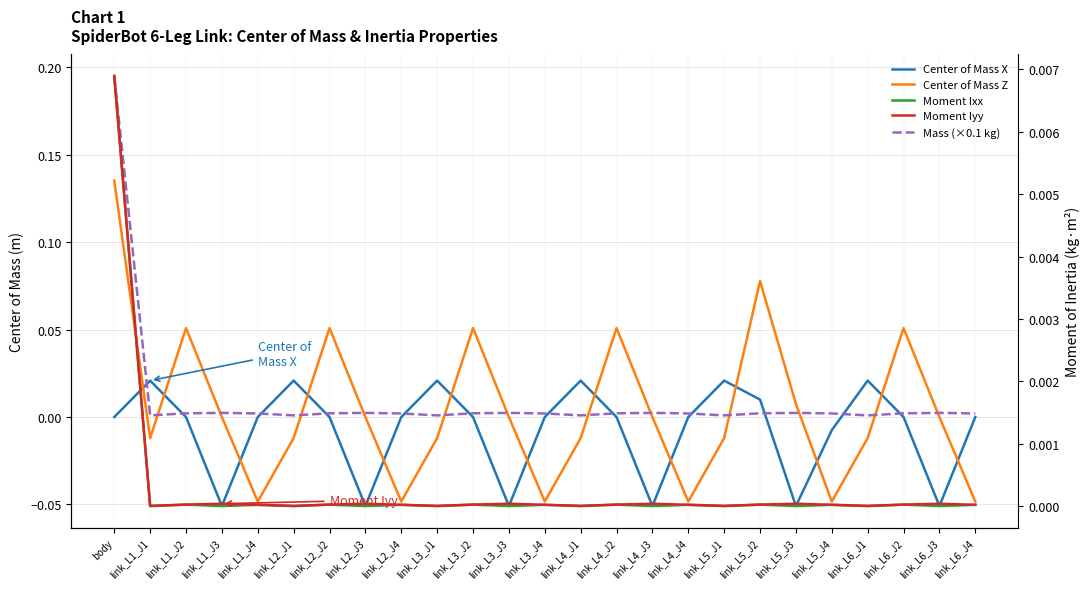

Rank the series at link_L6_J3 from lowest to highest value.

Center of Mass X, Center of Mass Z, Moment Ixx, Moment Iyy, Mass (×0.1 kg)